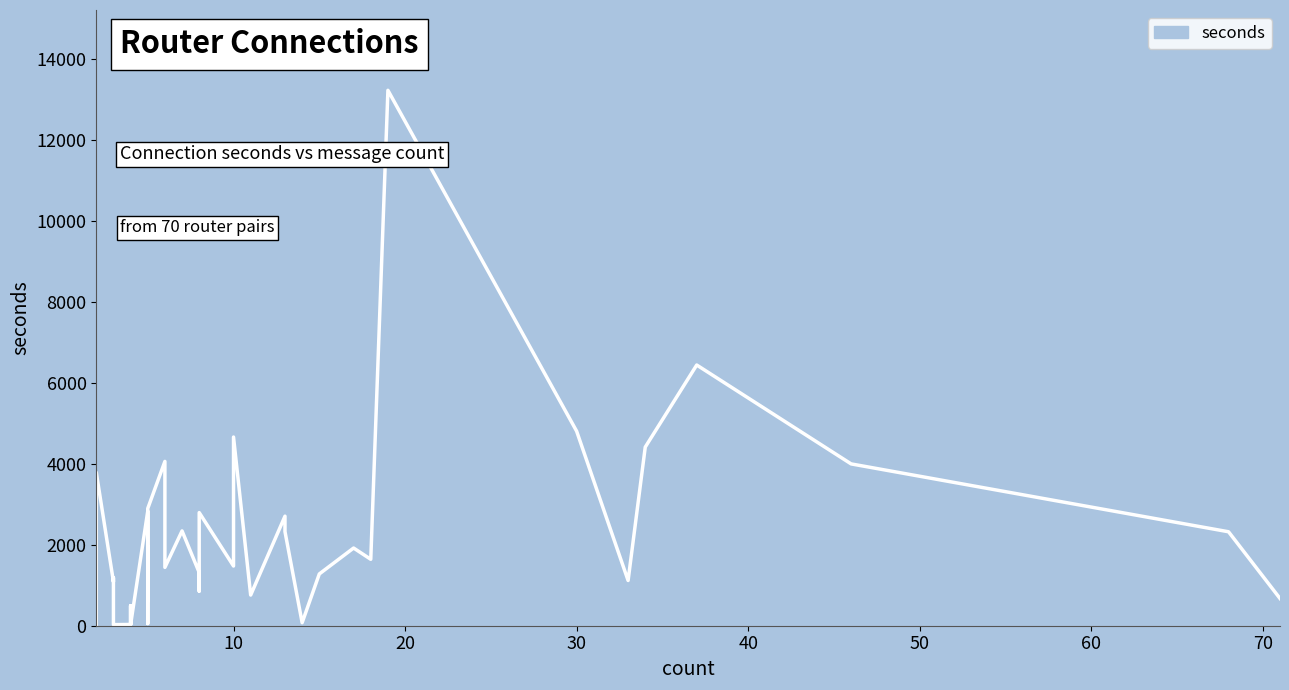

Rank the categories by value from highest to lowest.

19, 37, 30, 10, 34, 6, 46, 2, 5, 5, 8, 13, 7, 13, 68, 5, 17, 18, 10, 6, 8, 15, 8, 3, 33, 3, 5, 8, 2, 11, 71, 5, 4, 14, 3, 5, 4, 3, 4, 2